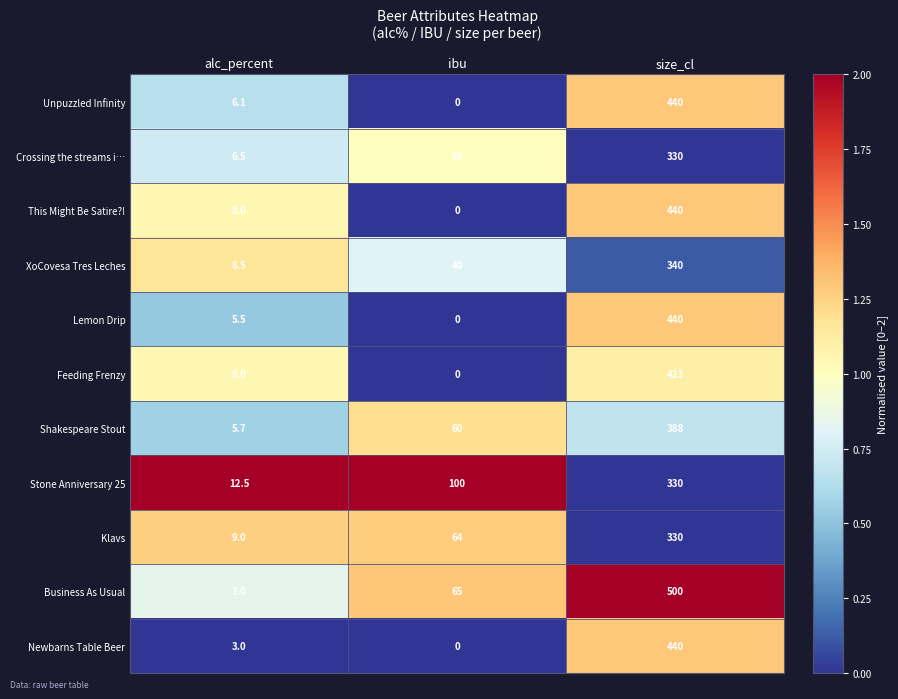

What is the greatest value displayed?

500.0